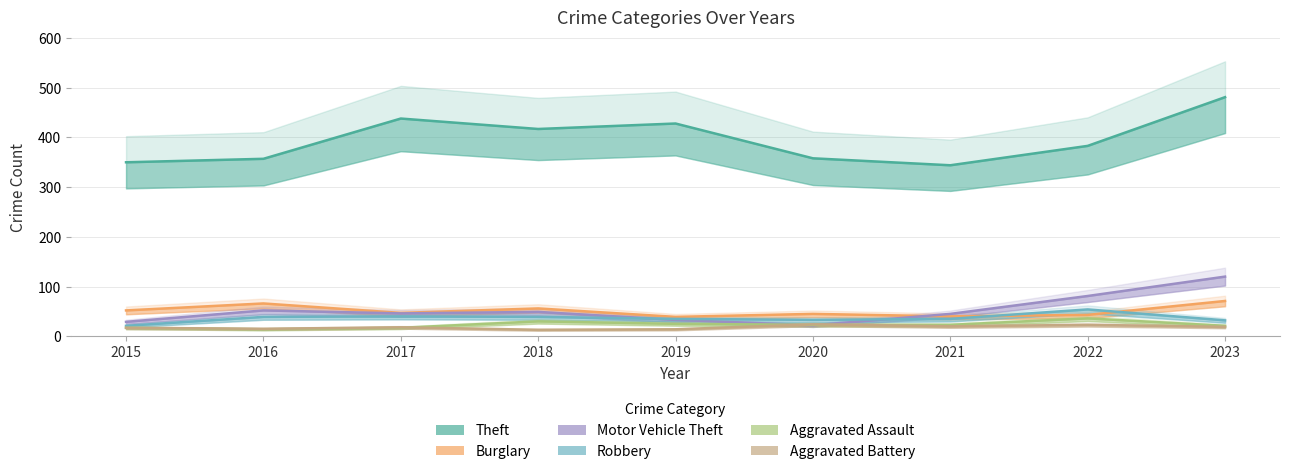

Reading left to right, transcribe all the data shown in this chart.

Theft: 2015=350	2016=357	2017=438	2018=417	2019=428	2020=358	2021=344	2022=383	2023=481
Burglary: 2015=52	2016=66	2017=47	2018=56	2019=39	2020=45	2021=40	2022=43	2023=71
Motor Vehicle Theft: 2015=29	2016=52	2017=46	2018=49	2019=33	2020=22	2021=45	2022=81	2023=120
Robbery: 2015=21	2016=39	2017=40	2018=39	2019=35	2020=33	2021=35	2022=54	2023=32
Aggravated Assault: 2015=17	2016=14	2017=17	2018=30	2019=25	2020=23	2021=23	2022=36	2023=21
Aggravated Battery: 2015=17	2016=15	2017=18	2018=13	2019=14	2020=24	2021=20	2022=23	2023=19